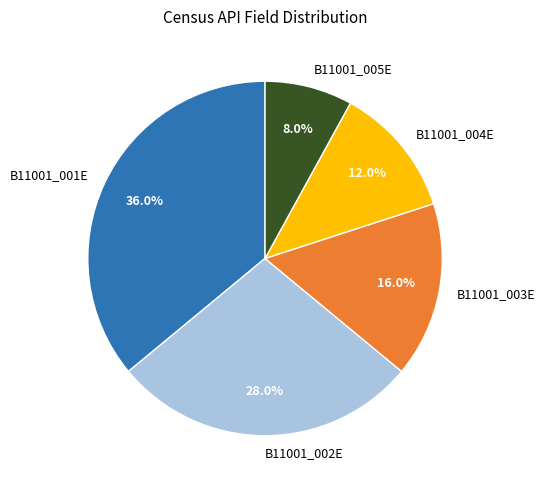

What is the largest slice in the pie chart?

B11001_001E